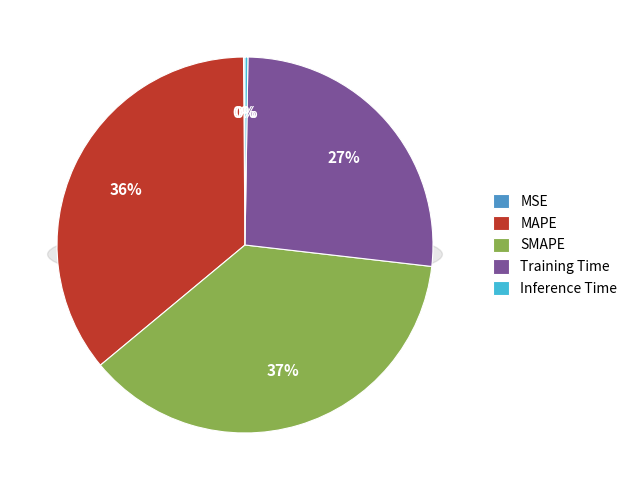

How much of the chart is everything except MAPE?

64.1%